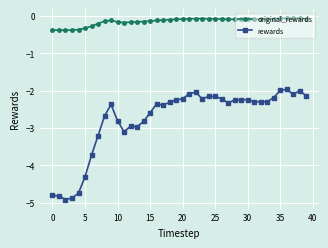

Does the chart display data point markers on the line(s)?

Yes